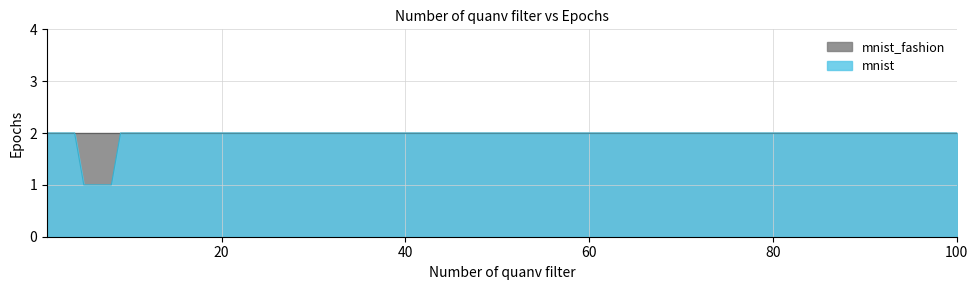

True or false: mnist and mnist_fashion cross at least once.

False